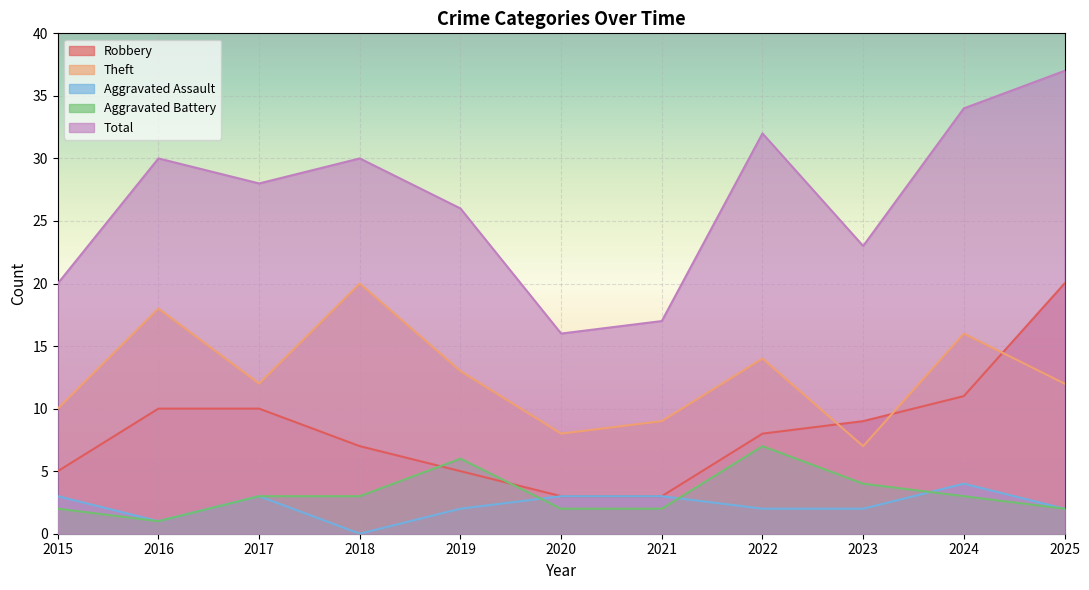

At which category is the sum across all series the highest?

2025